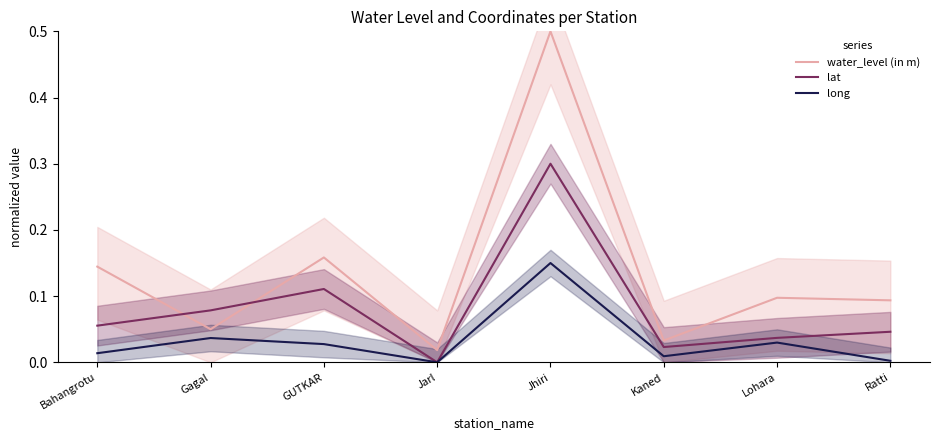

Reading left to right, transcribe all the data shown in this chart.

water_level (in m): Bahangrotu=0.1	Gagal=0.1	GUTKAR=0.2	Jarl=0.0	Jhiri=0.5	Kaned=0.0	Lohara=0.1	Ratti=0.1
lat: Bahangrotu=0.1	Gagal=0.1	GUTKAR=0.1	Jarl=0.0	Jhiri=0.3	Kaned=0.0	Lohara=0.0	Ratti=0.0
long: Bahangrotu=0.0	Gagal=0.0	GUTKAR=0.0	Jarl=0.0	Jhiri=0.1	Kaned=0.0	Lohara=0.0	Ratti=0.0